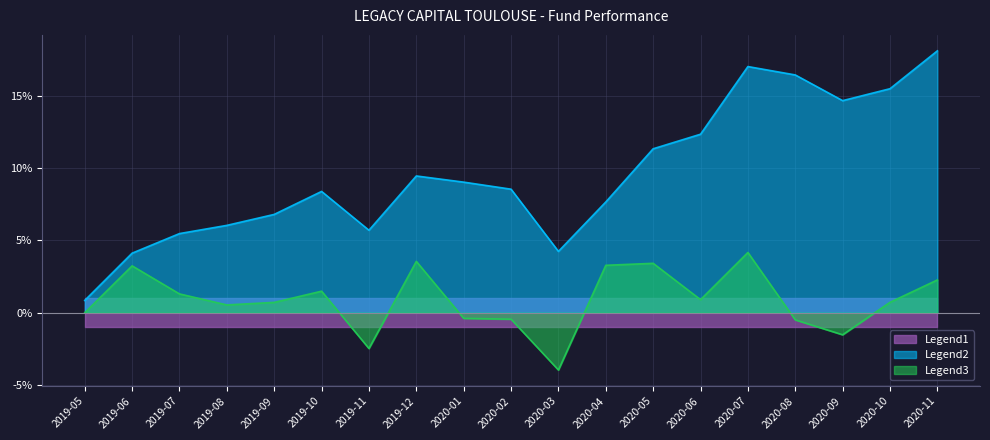

At how many categories does at least one series exceed 0?

19